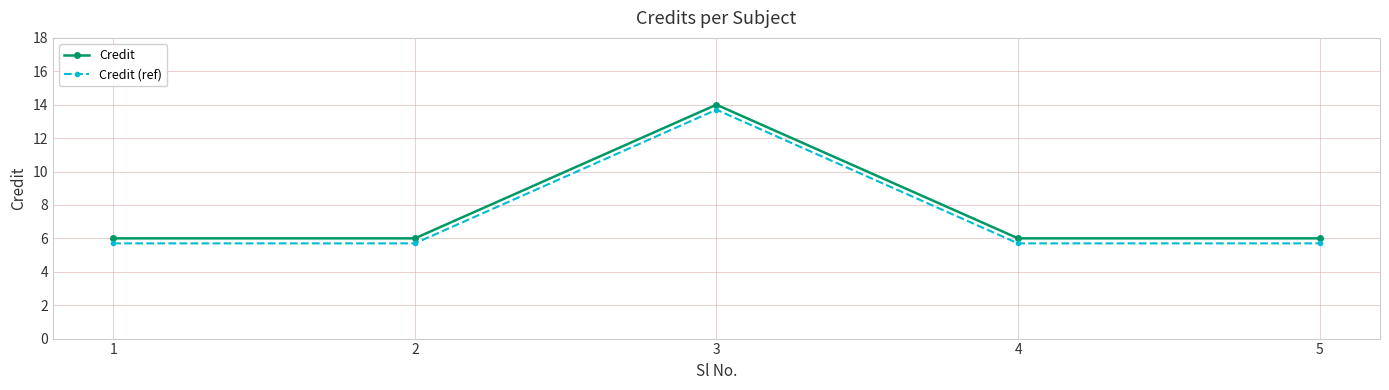

Is it true that Credit equals 14.0 at 3?

True